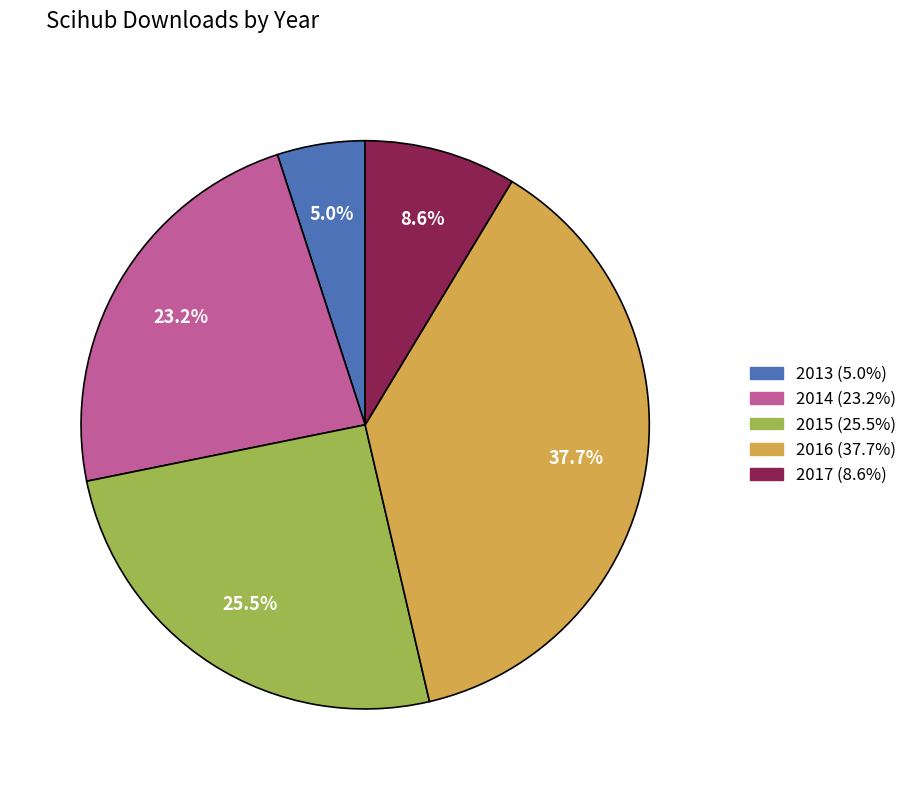

Which slice is the largest?

2016